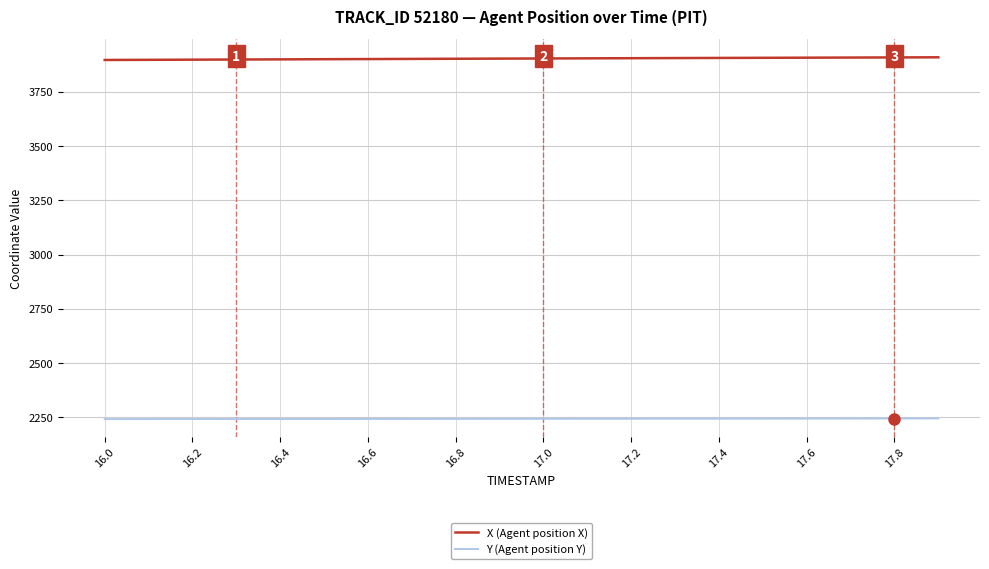

Rank the series by their maximum value, from lowest to highest.

Y (Agent position Y), X (Agent position X)